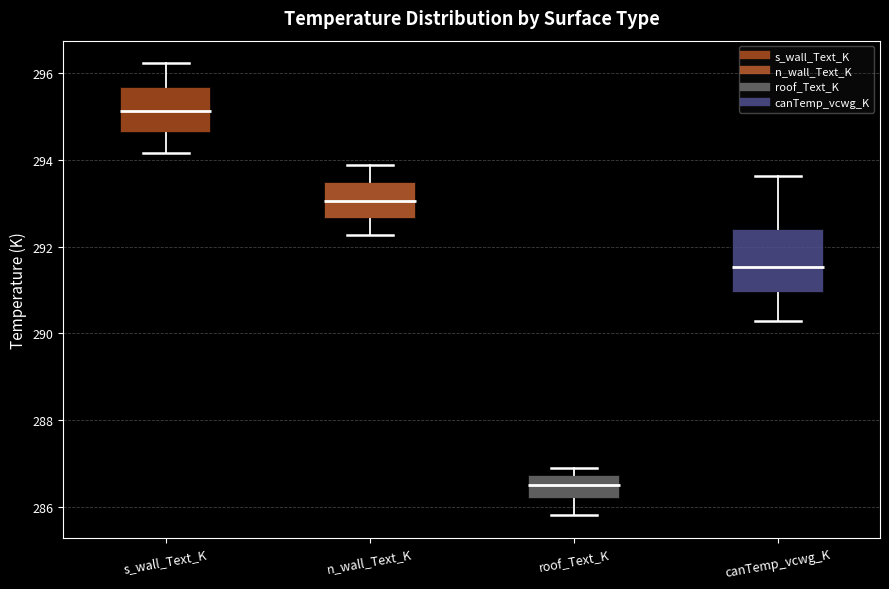

Where does the median line of the box for s_wall_Text_K sit on the y-axis? The values are not printed on the chart, so give them approximately, as read against the axis.

295.2